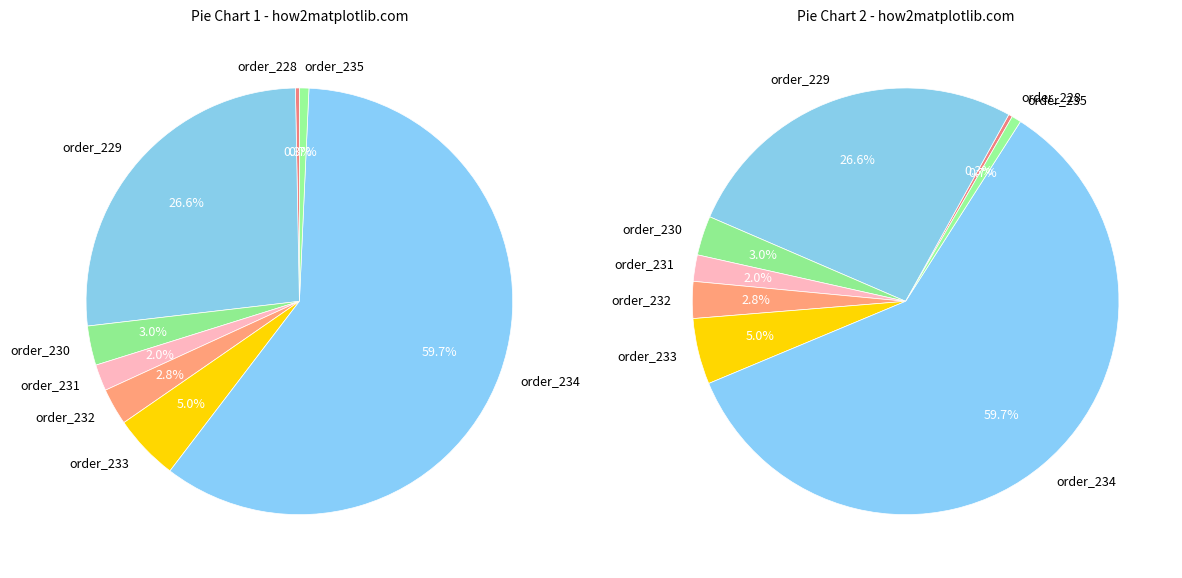

What is the majority slice?

order_234